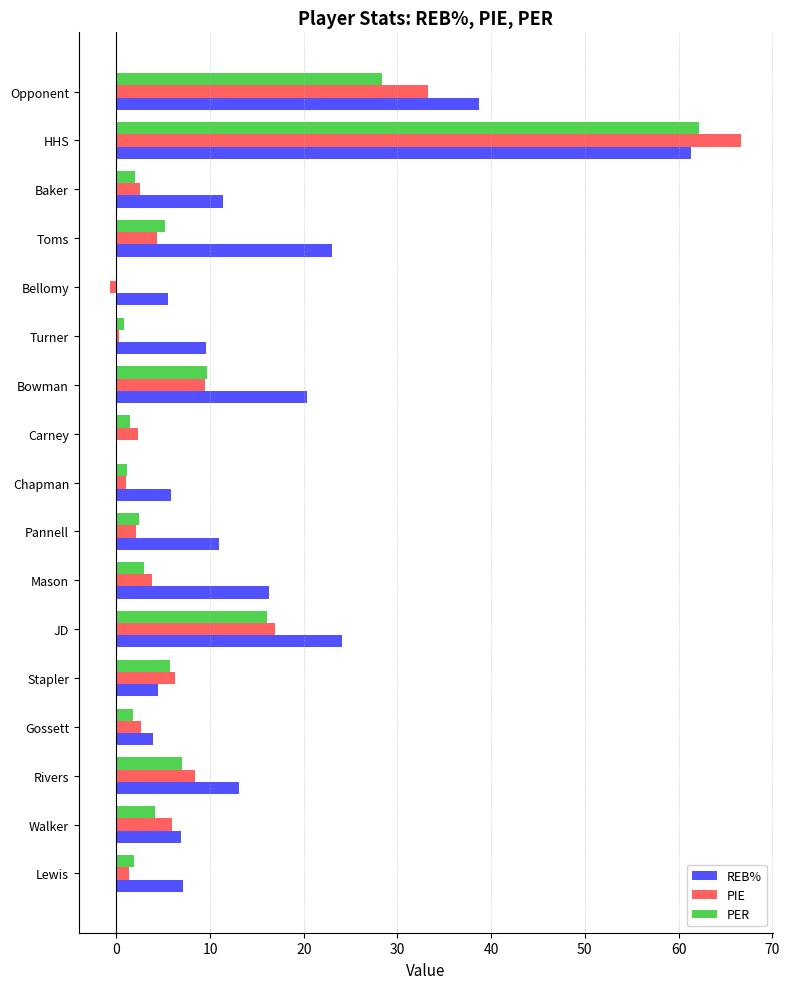

How many positive values does the REB% series have?

16